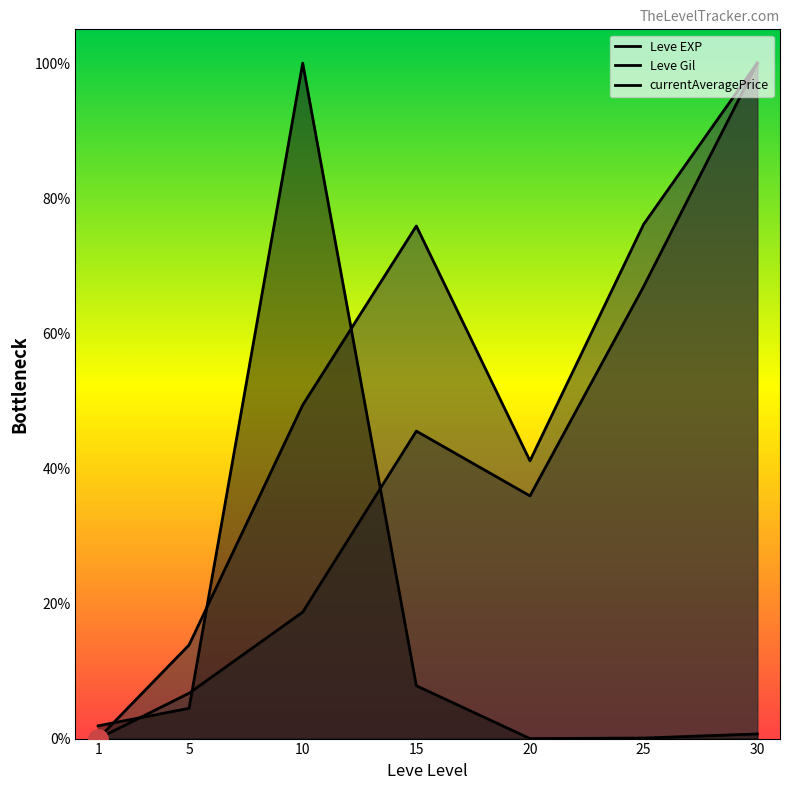

How many series are shown in this chart?

3